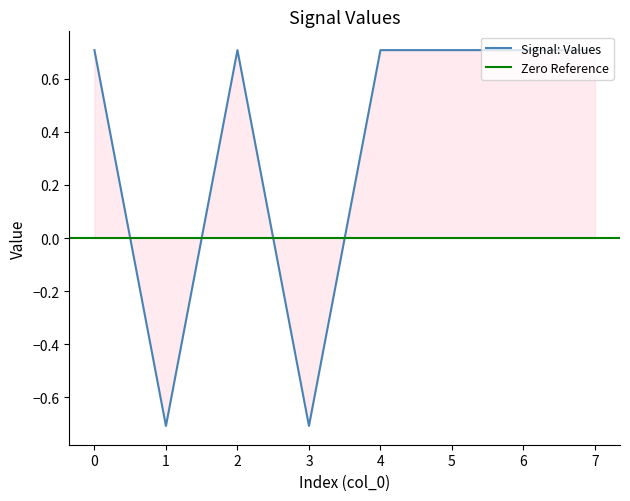

True or false: the data shows 0.3 at 7.

False